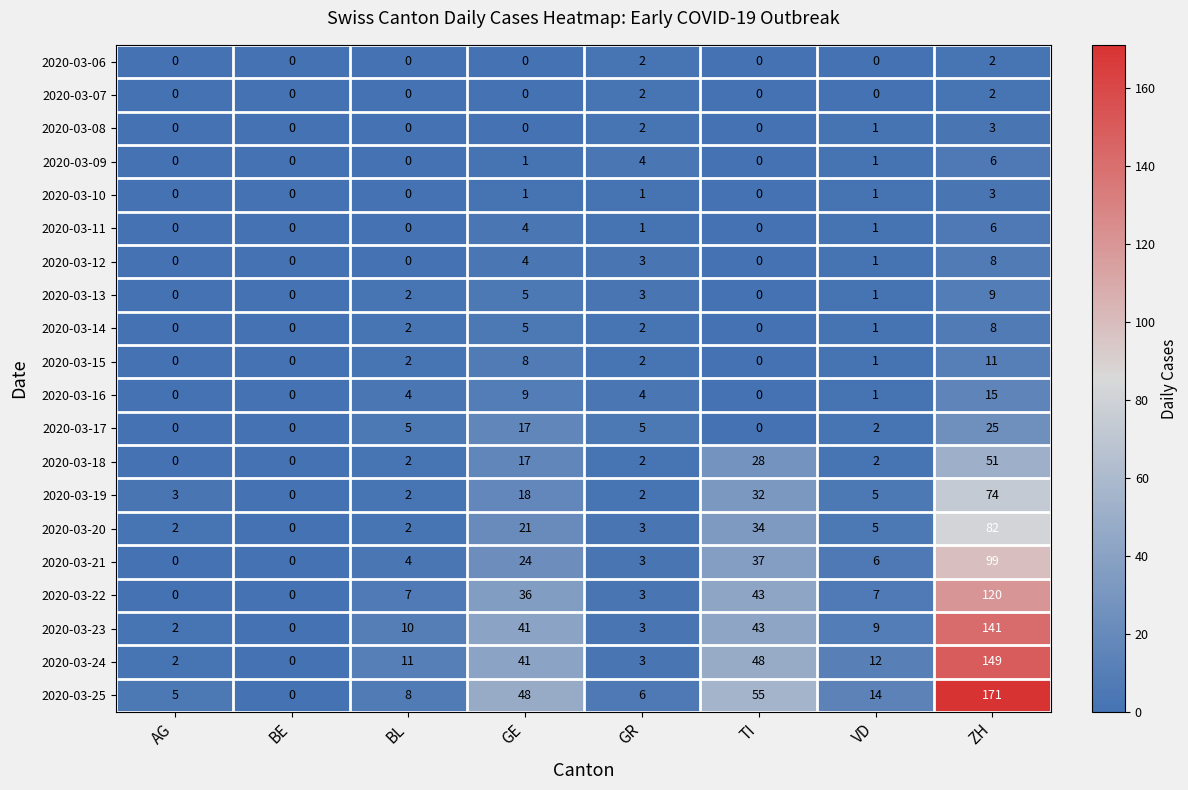

Which series has the largest total across all categories?

2020-03-25